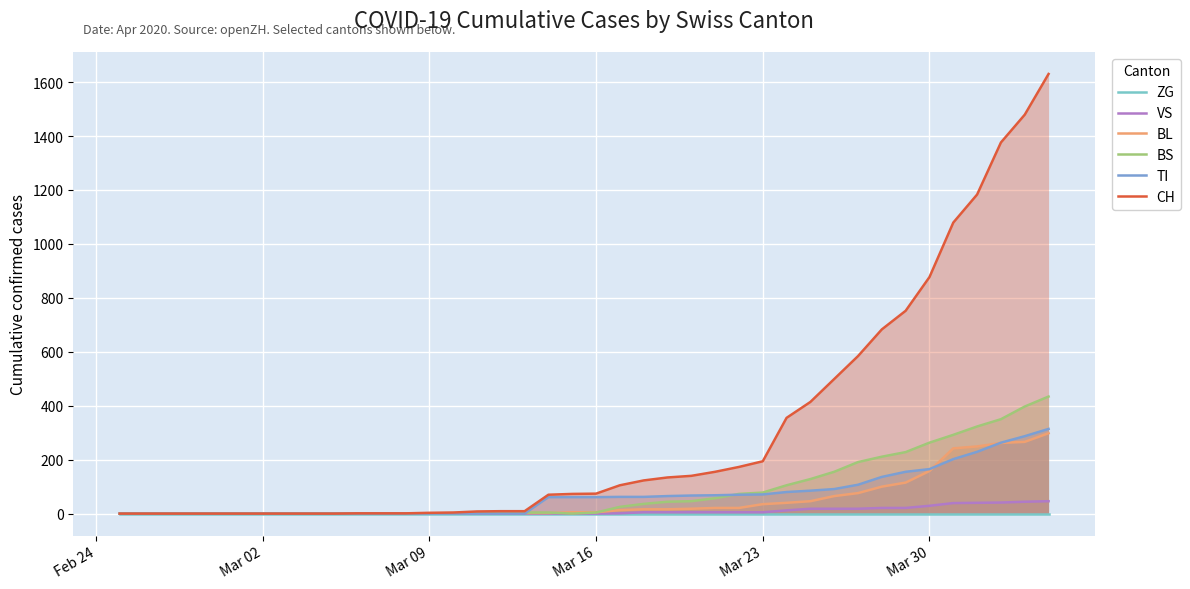

The value of TI at 11 is 113. True or false?

False